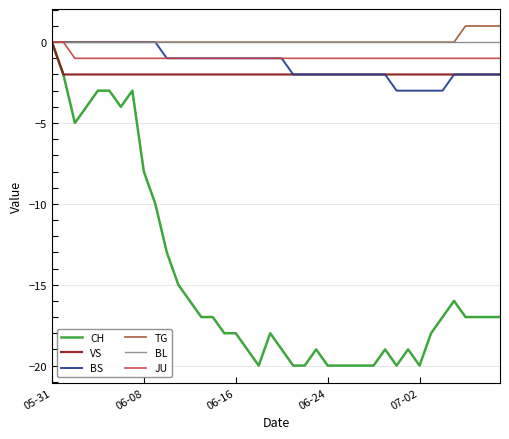

Which series has the widest spread of values?

CH